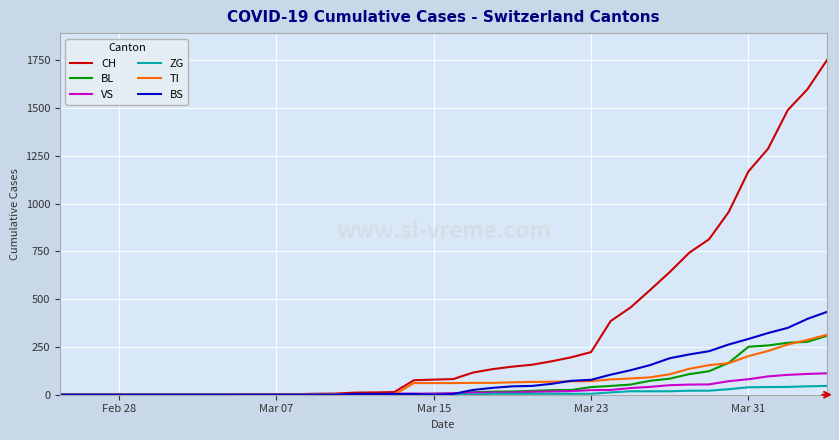

True or false: BL and TI cross at least once.

True